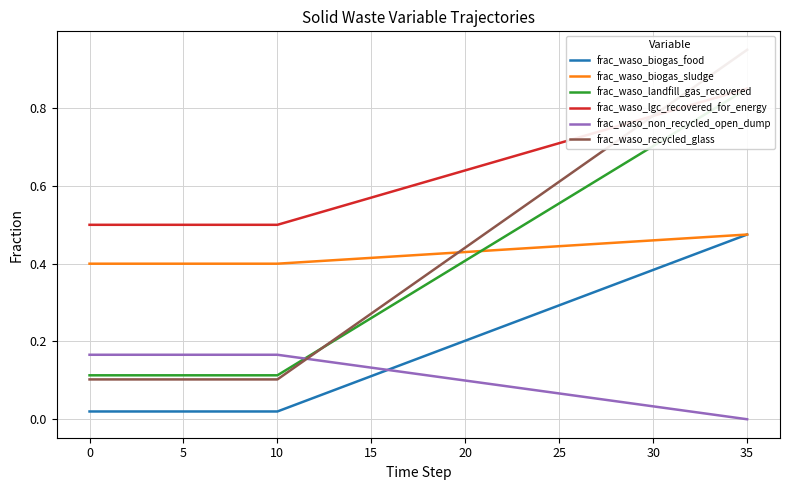

True or false: frac_waso_recycled_glass has a value of 0.5 at 22.

True